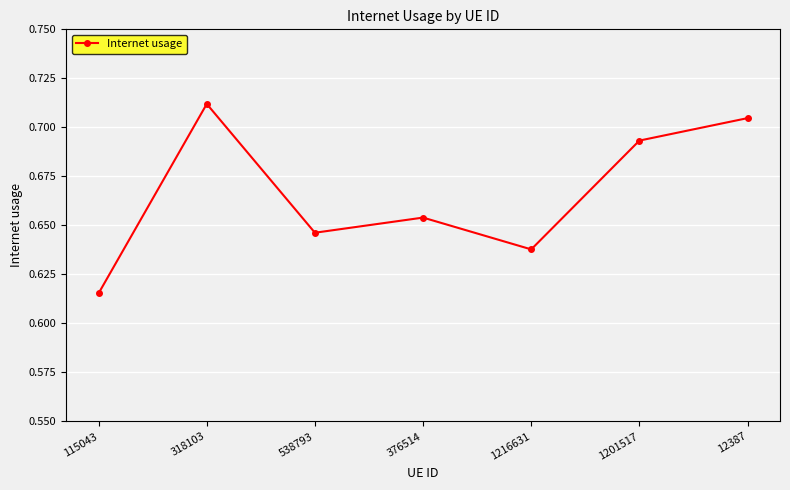

Which label corresponds to the smallest value in the chart?

115043